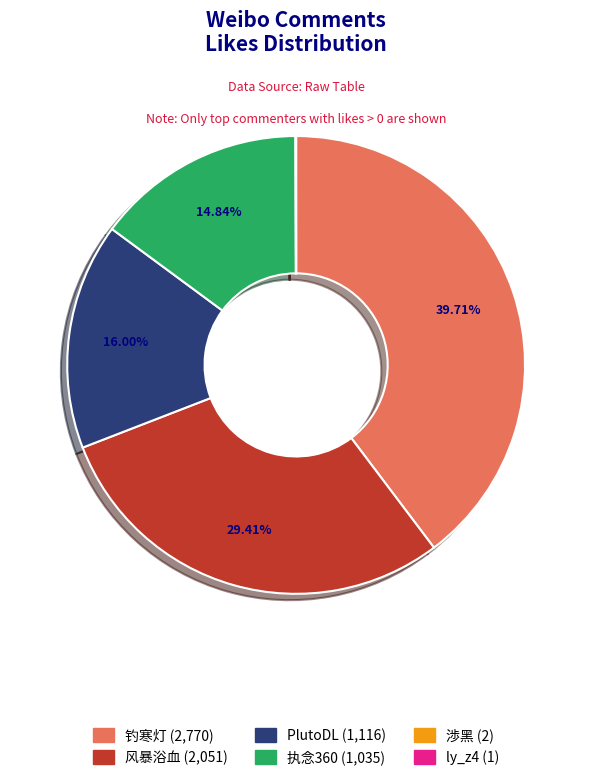

Is there any slice that represents more than half of the pie?

No